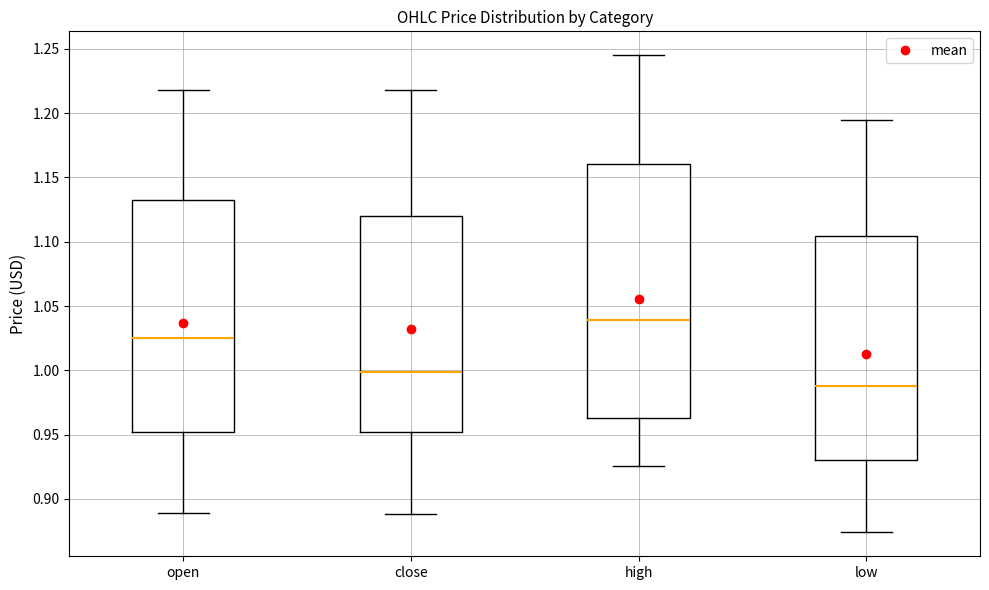

Which box has the highest median line?

high